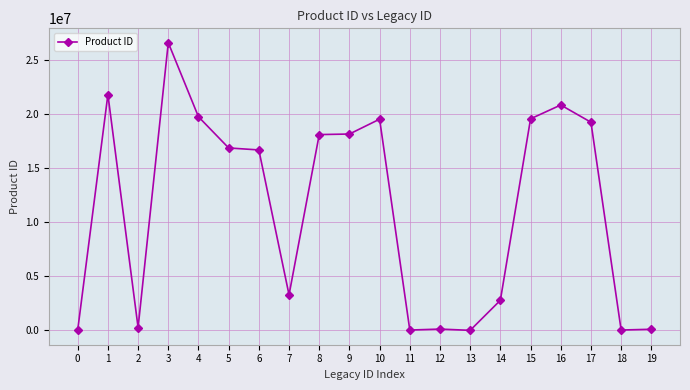

What is the difference between the maximum and minimum values?

26619924